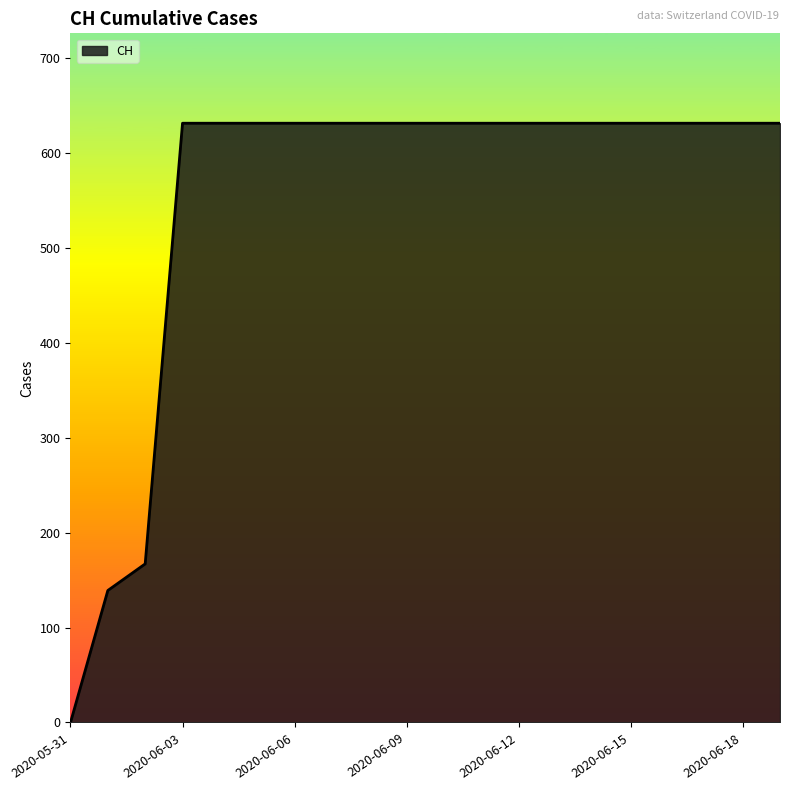

What is the greatest value displayed?

631